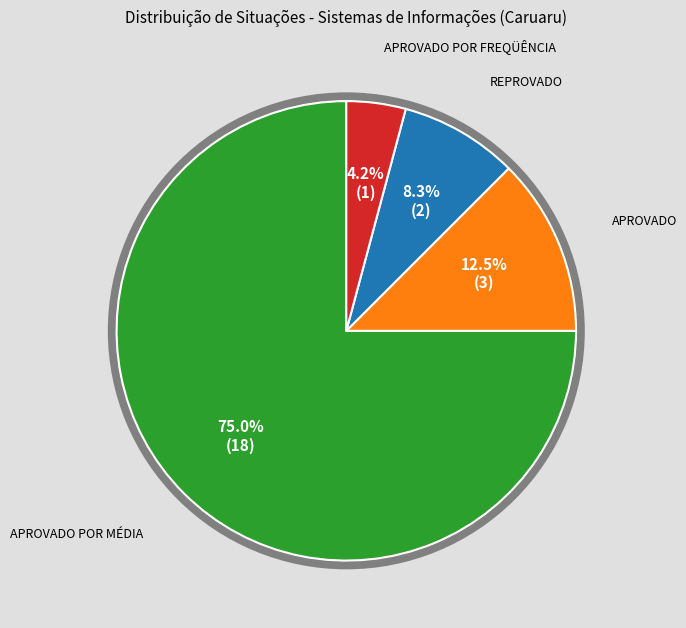

Is there any slice that represents more than half of the pie?

Yes